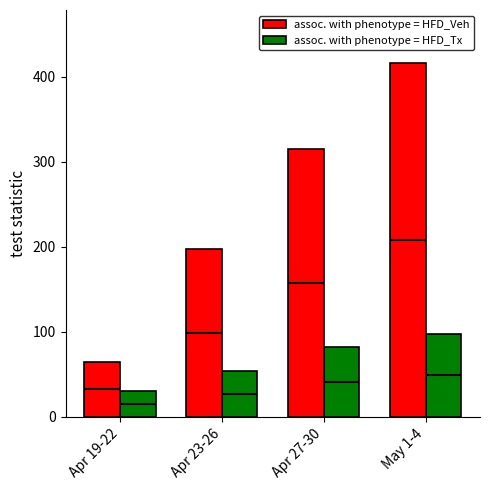

List the labels in order of assoc. with phenotype = HFD_Tx value, smallest first.

Apr 19-22, Apr 23-26, Apr 27-30, May 1-4